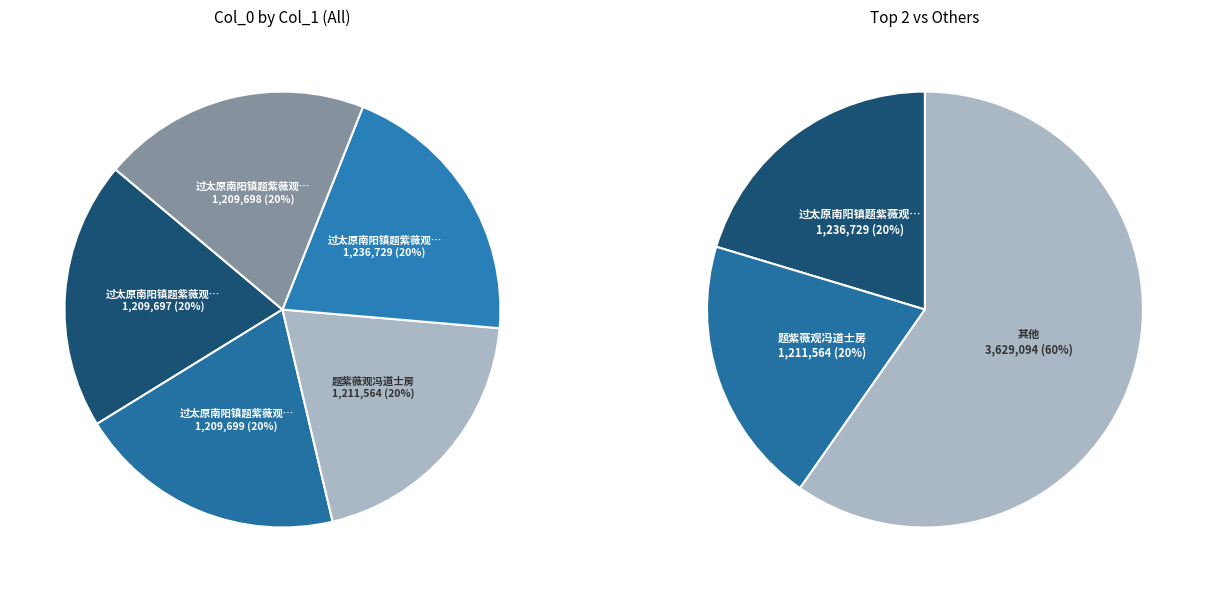

What is the smallest slice in the pie chart?

过太原南阳镇题紫薇观壁三首 其一